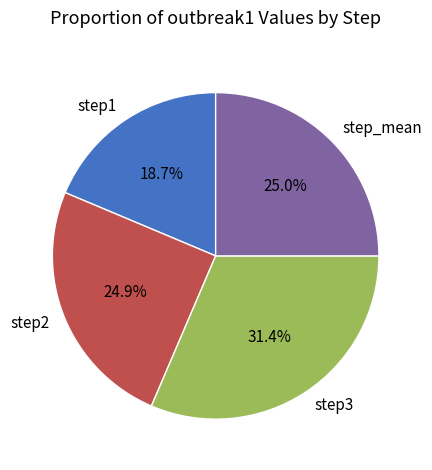

How many segments does this pie chart have?

4